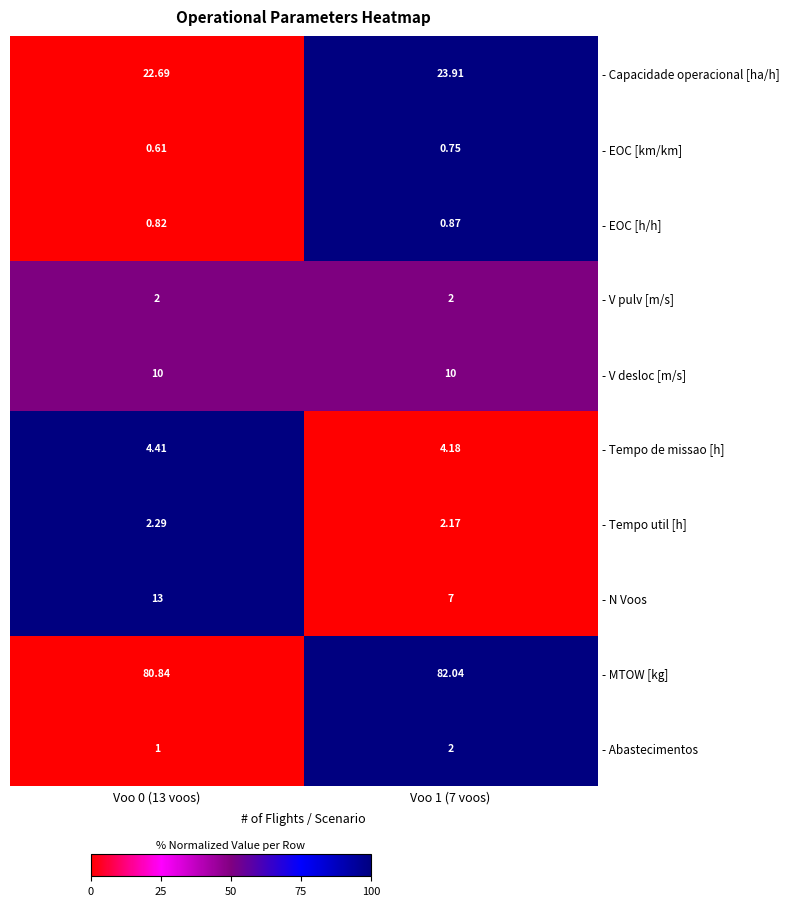

Between Voo 0 (13 voos) and Voo 1 (7 voos), which series saw the biggest shift?

- N Voos